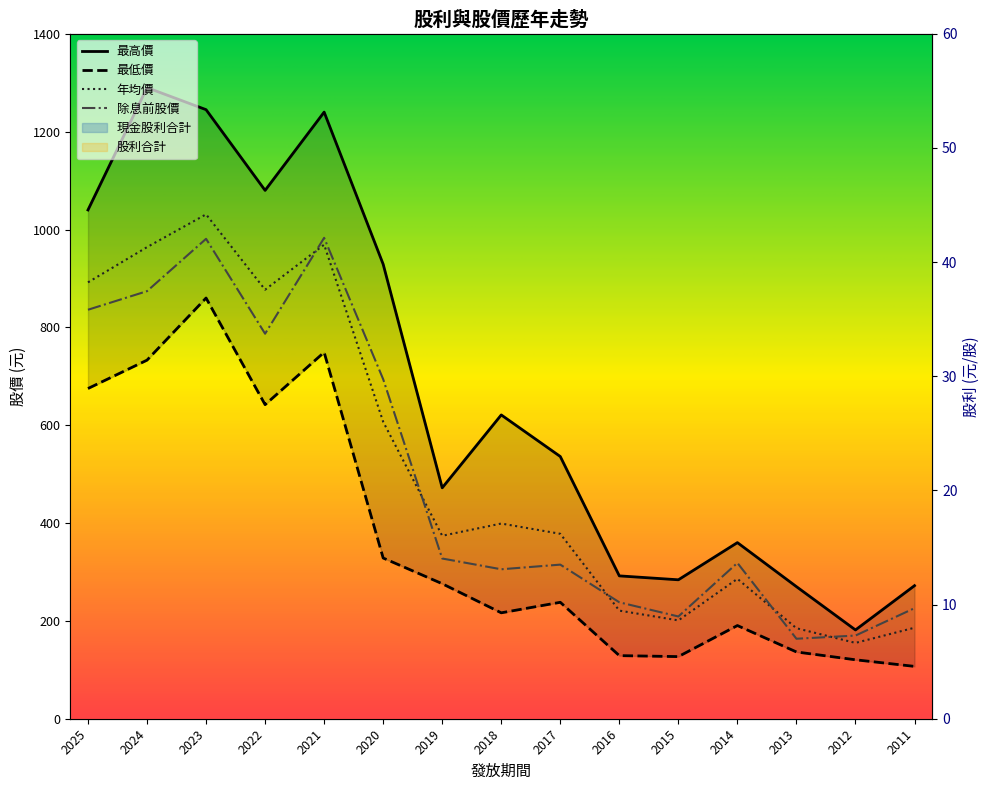

What is the total value across all series at 2023?

4143.2